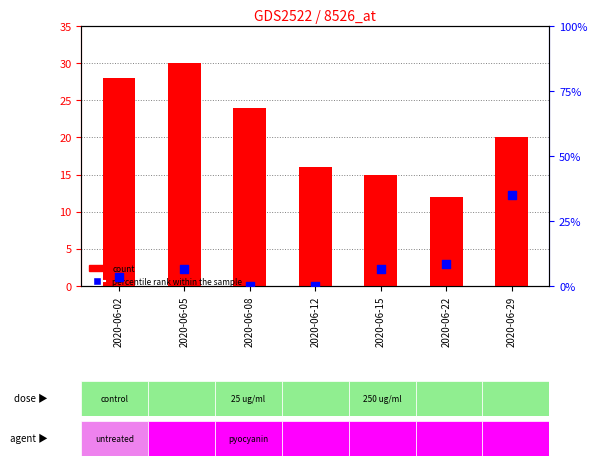

Which series contains the lowest Y value?

percentile rank within the sample